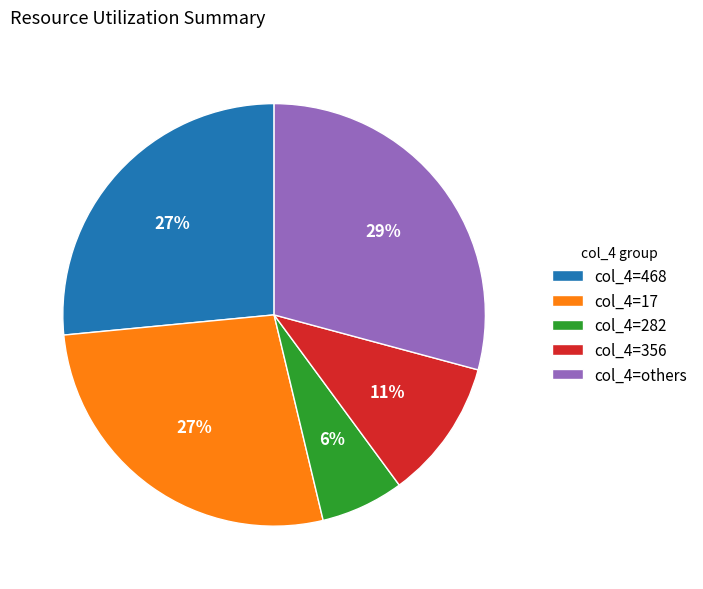

To the nearest percent, what portion does col_4=282 represent?

6%